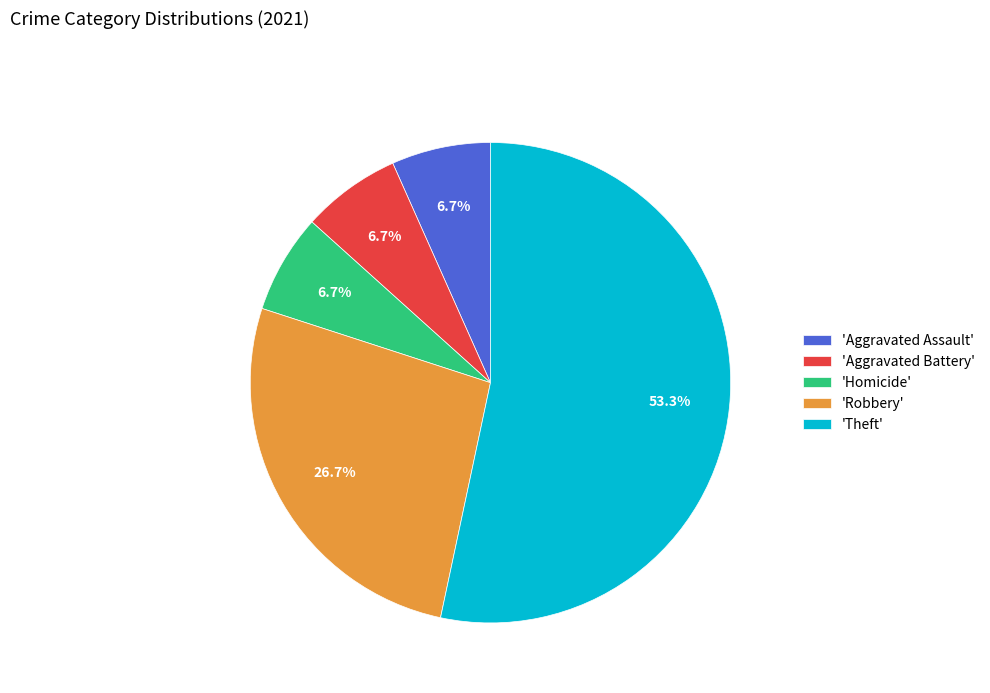

What portion of the pie excludes 'Aggravated Battery'?

93.3%